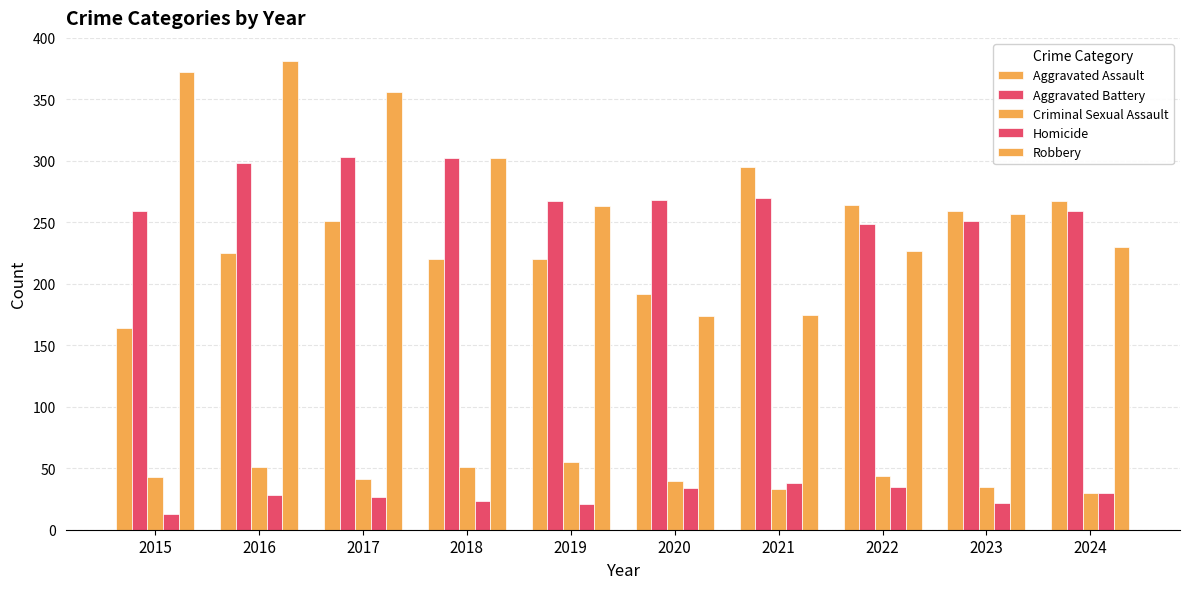

What is the total value across all series at 2020?

708